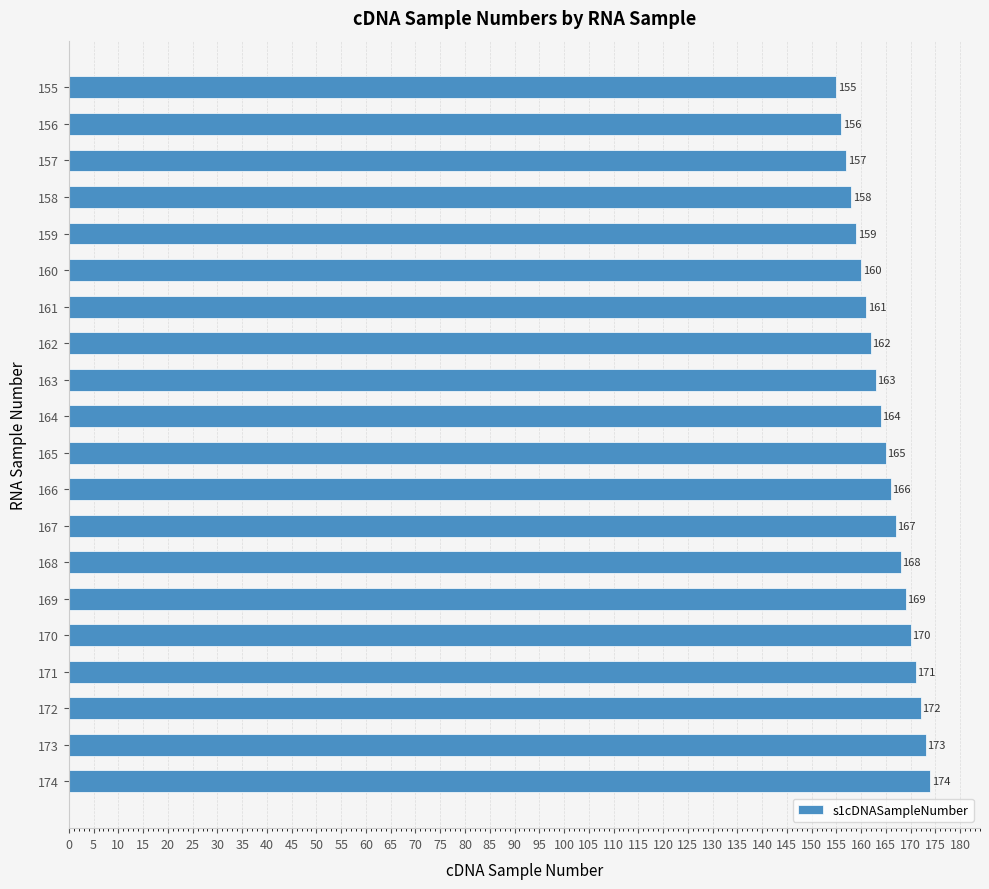

What is the change in value from 159 to 164?

+5